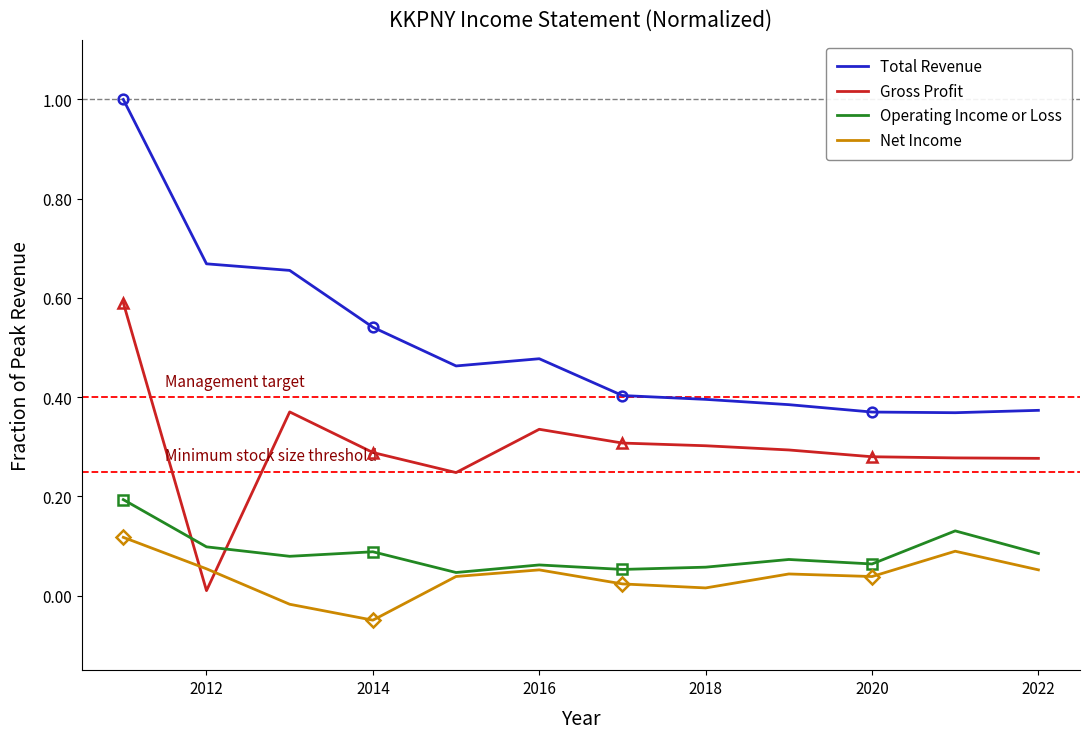

After their last crossing, which series has the higher values: Gross Profit or Net Income?

Gross Profit